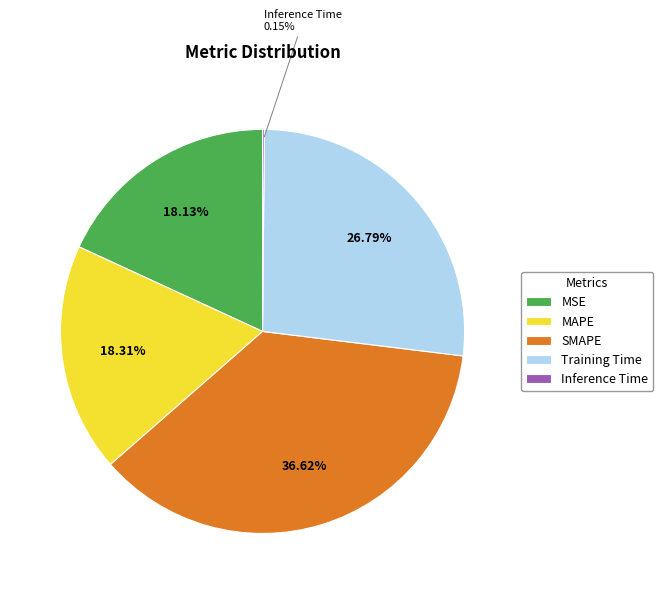

Combined, what portion of the pie is MSE and Training Time?

44.9%